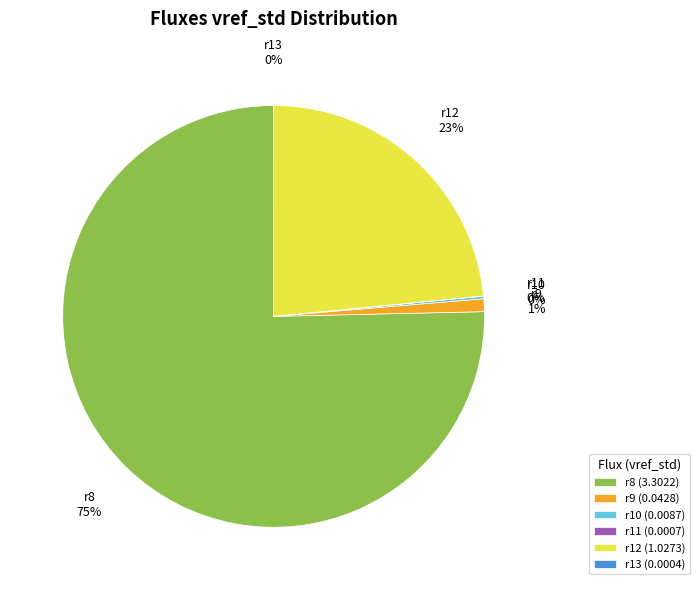

To the nearest percent, what percentage of the pie is r9?

1%